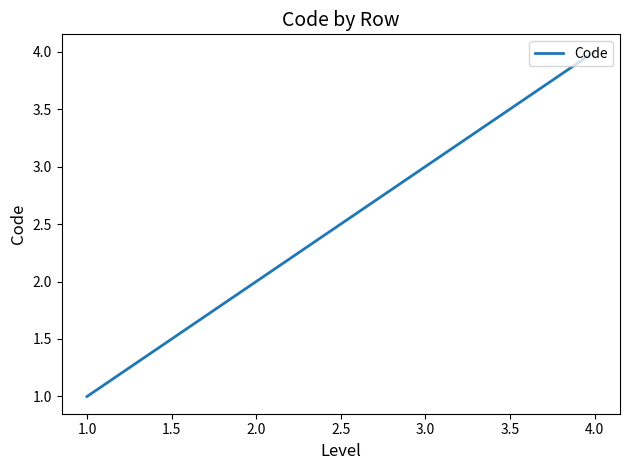

The value at 1.0 is 3. True or false?

False